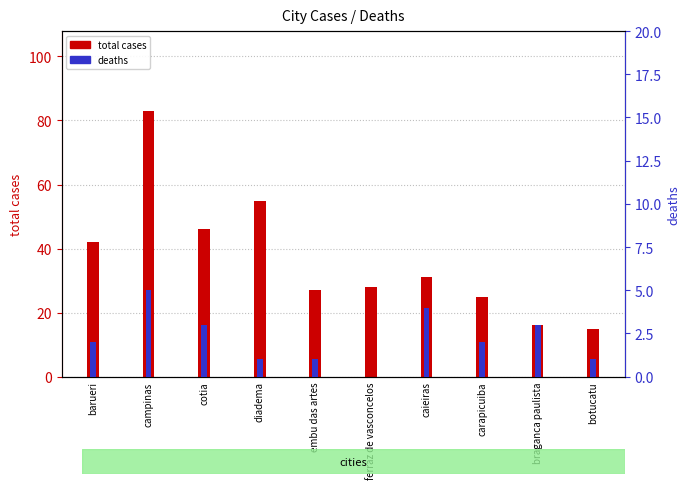

What is the label of the 2nd bar from the right?

braganca paulista